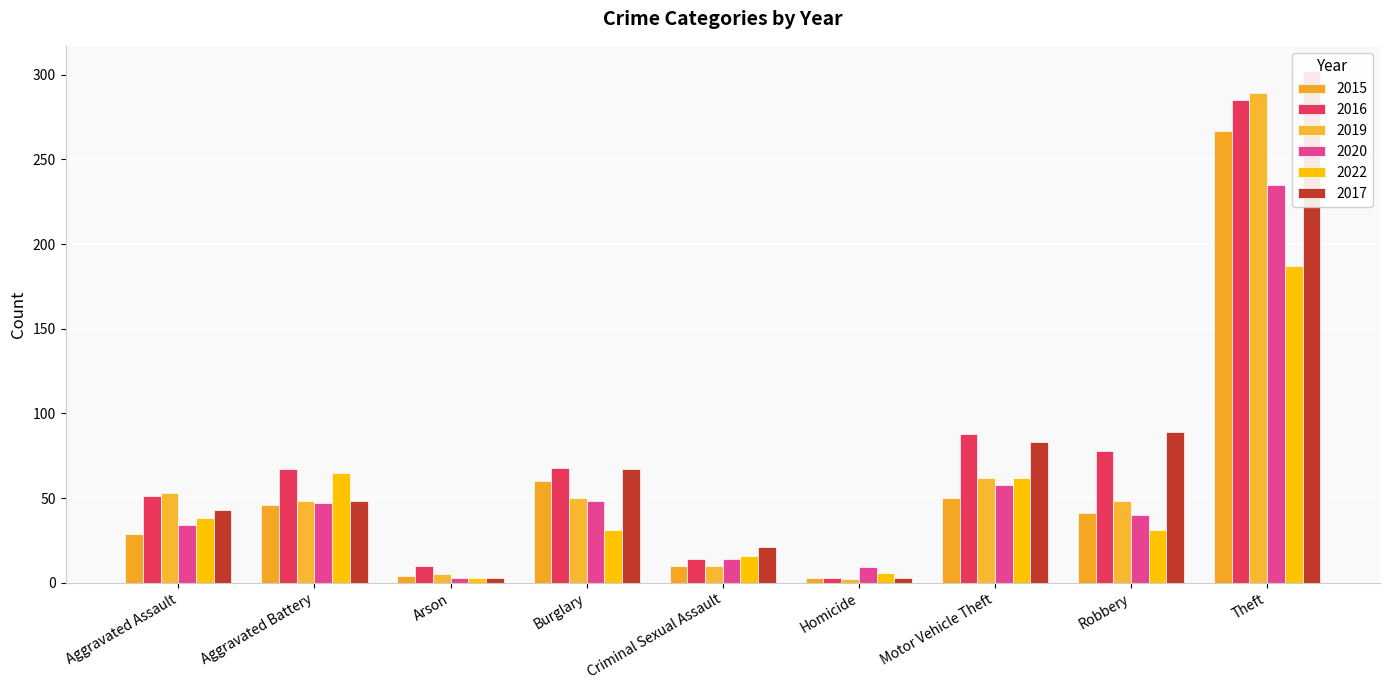

At Motor Vehicle Theft, list the series in order from smallest to largest.

2015, 2020, 2019, 2022, 2017, 2016